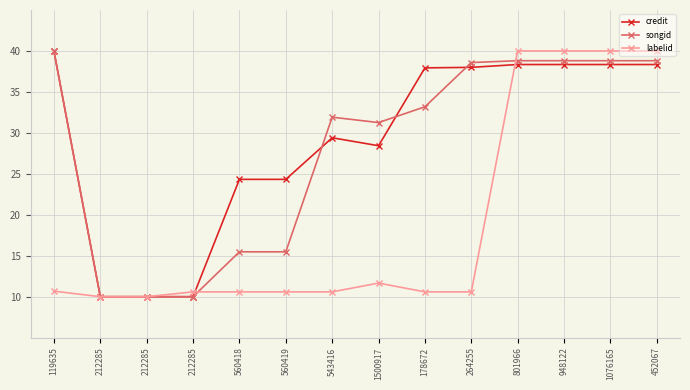

Which series ends up on top after the final intersection of labelid and songid?

labelid